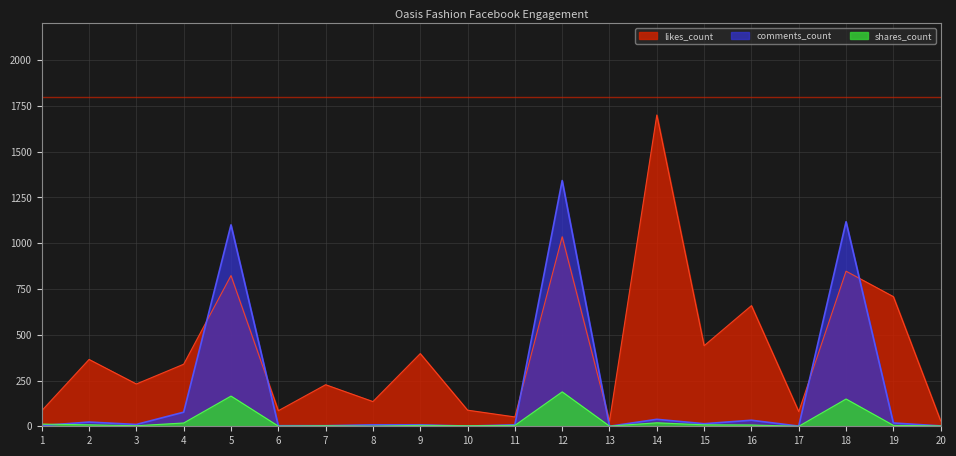

What is the sum of all comments_count values?

3810